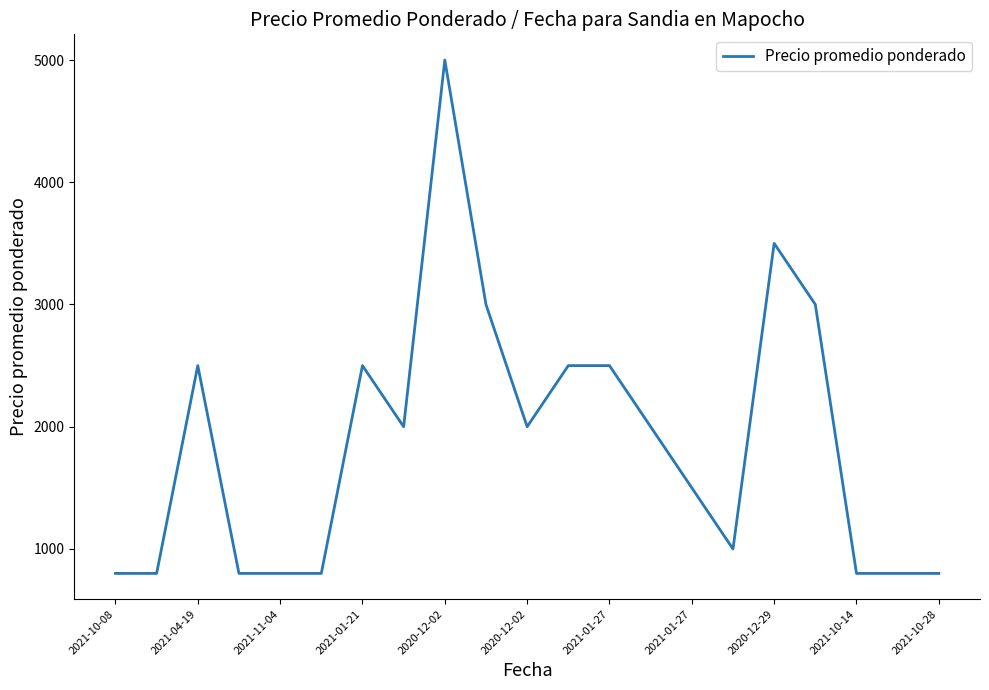

What is the difference between the maximum and minimum values?

4200